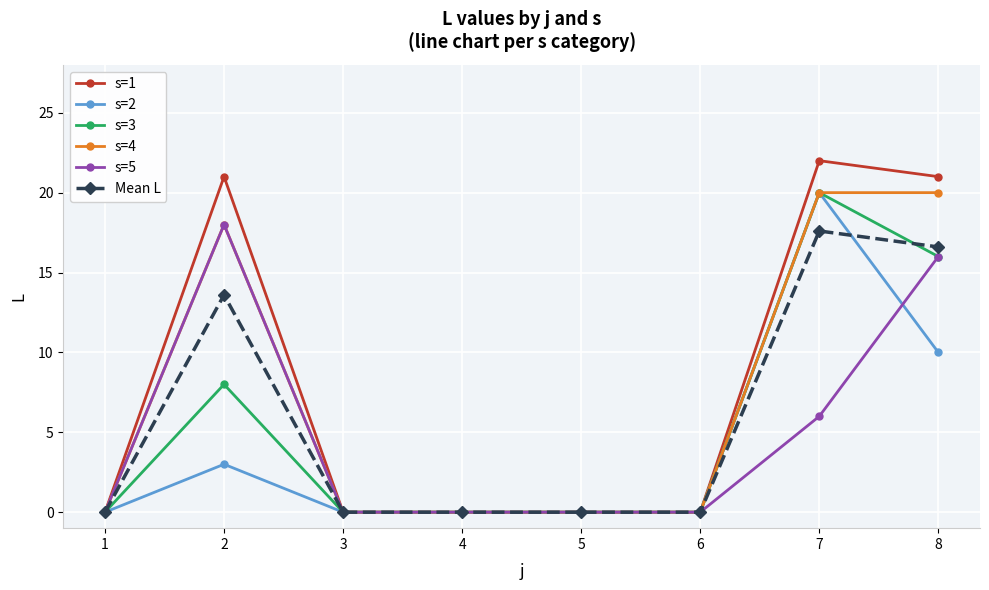

Is the value of Mean L at 8 greater than the value of s=5 at 5?

Yes